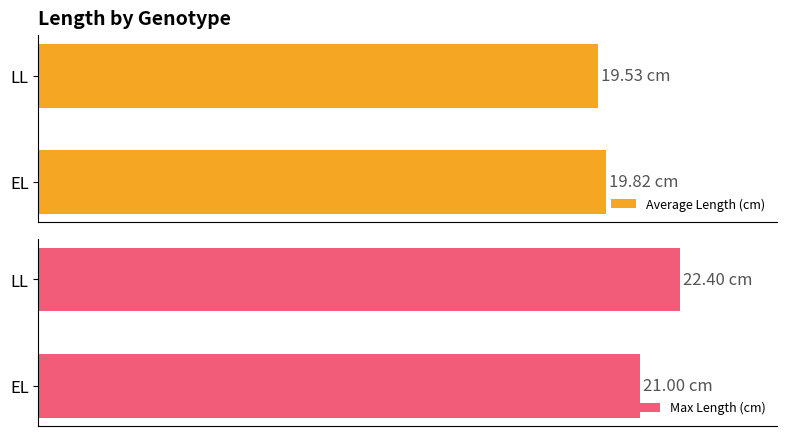

At 1, list the series in order from smallest to largest.

Average Length (cm), Max Length (cm)